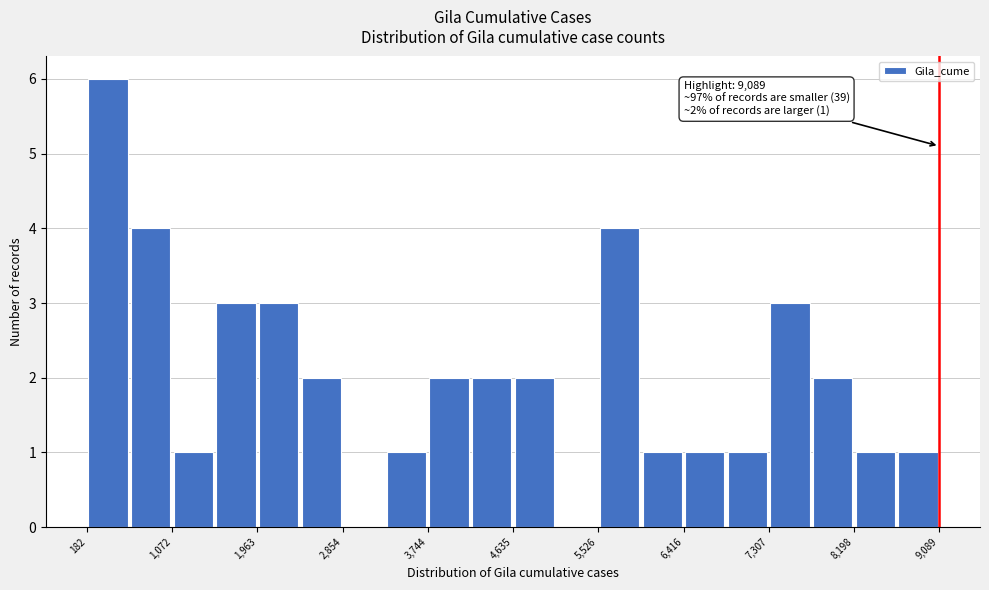

Which range on the x-axis has the tallest bar?

200 to 600